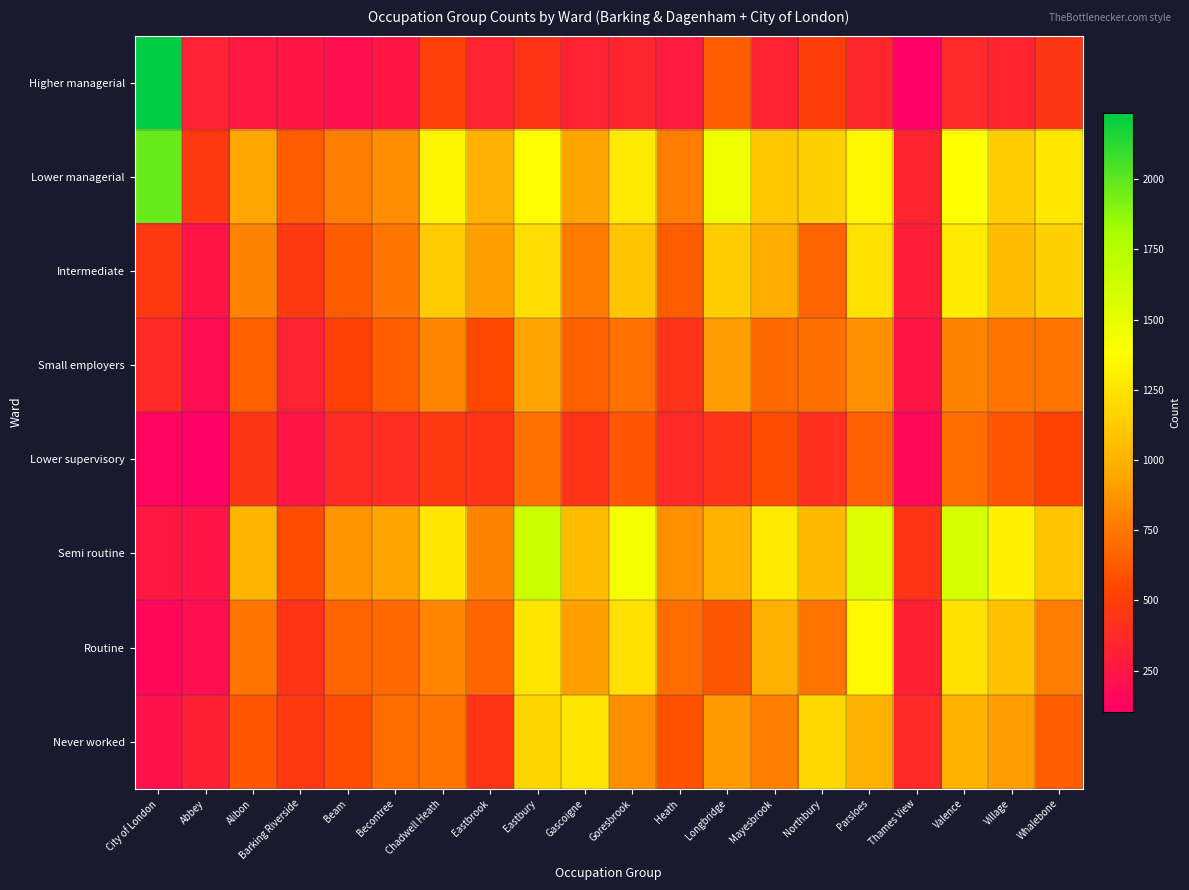

How many data points does each series have?

20